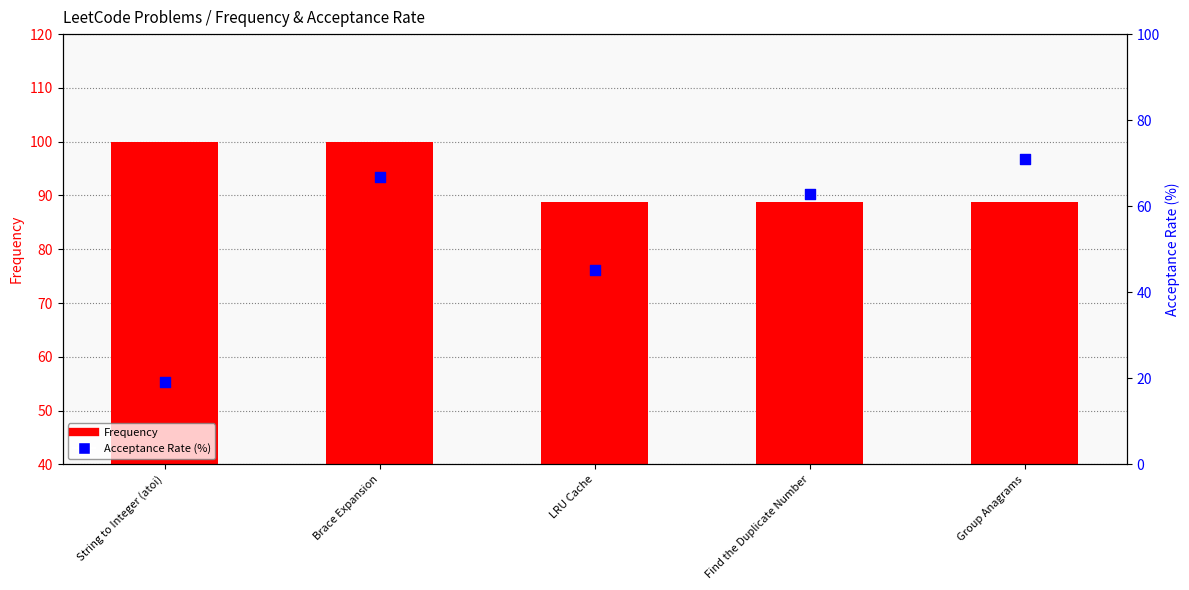

At how many categories does at least one series exceed 58?

5